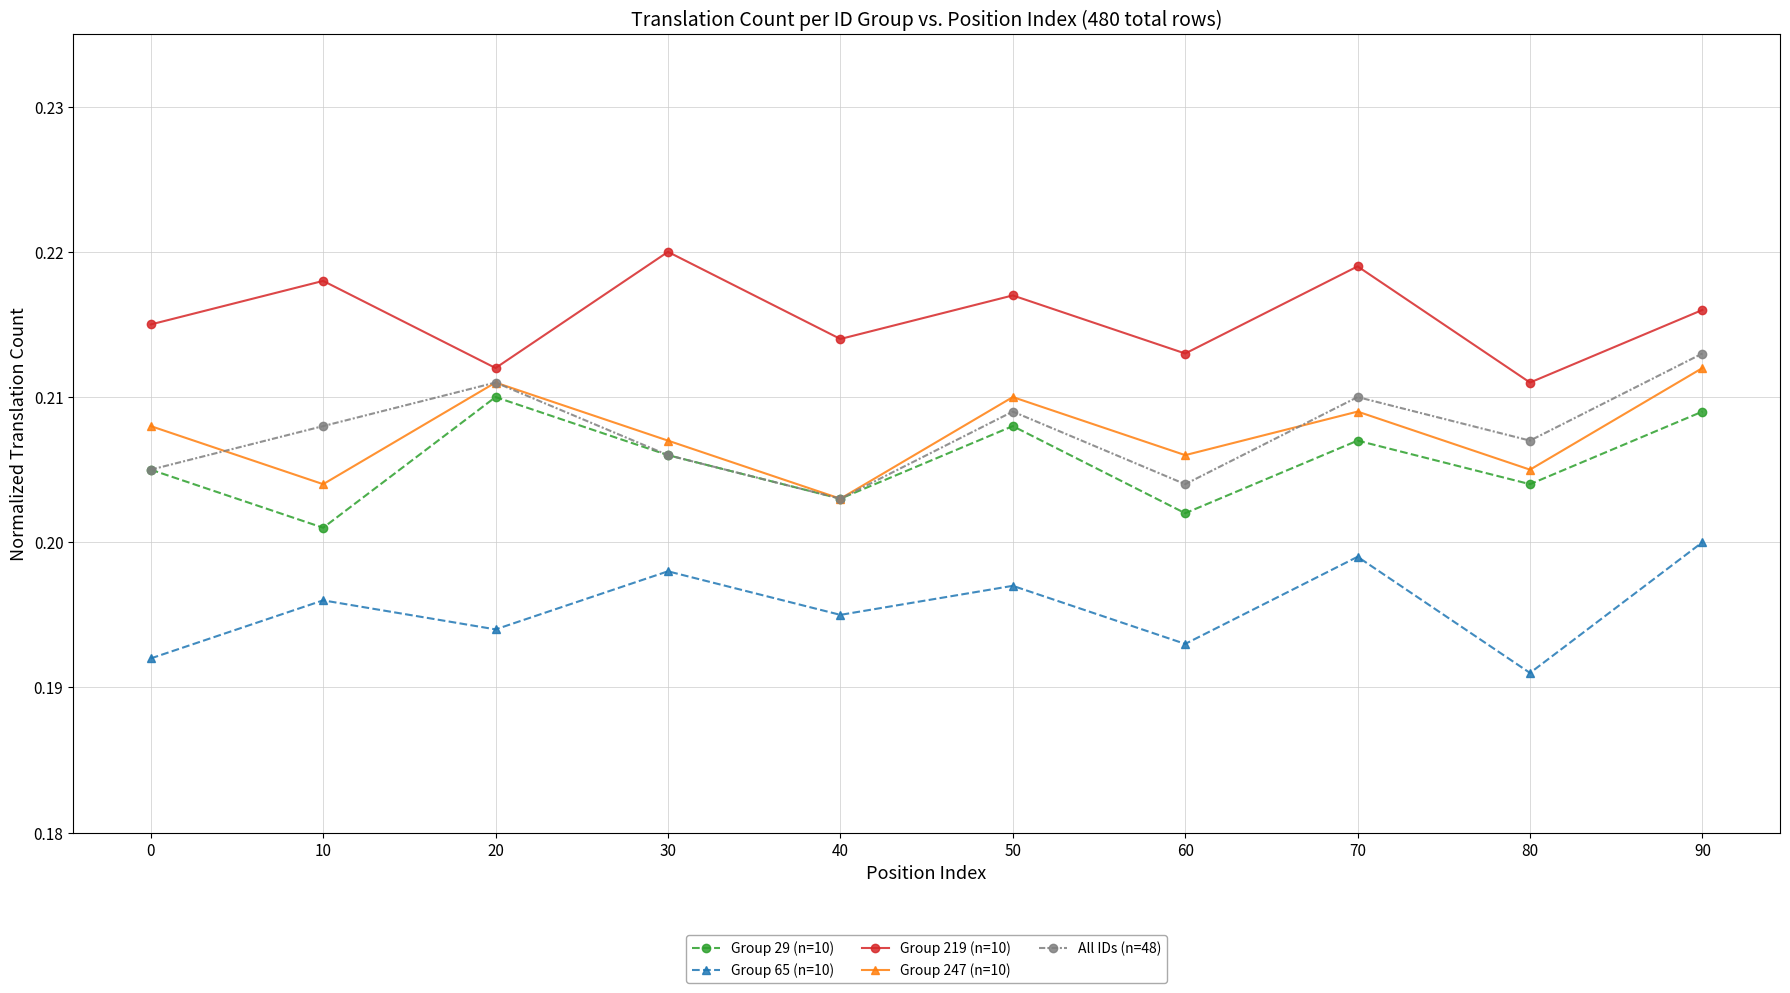

How many Group 219 (n=10) values are between 0 and 1?

10